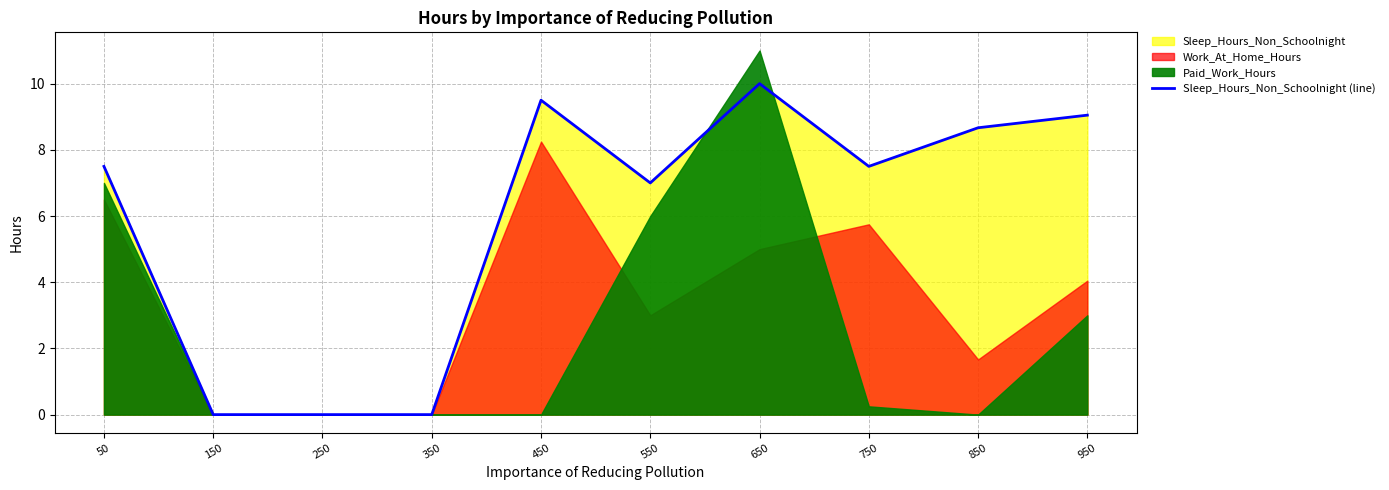

Which has a higher value, 950 or 250?

950